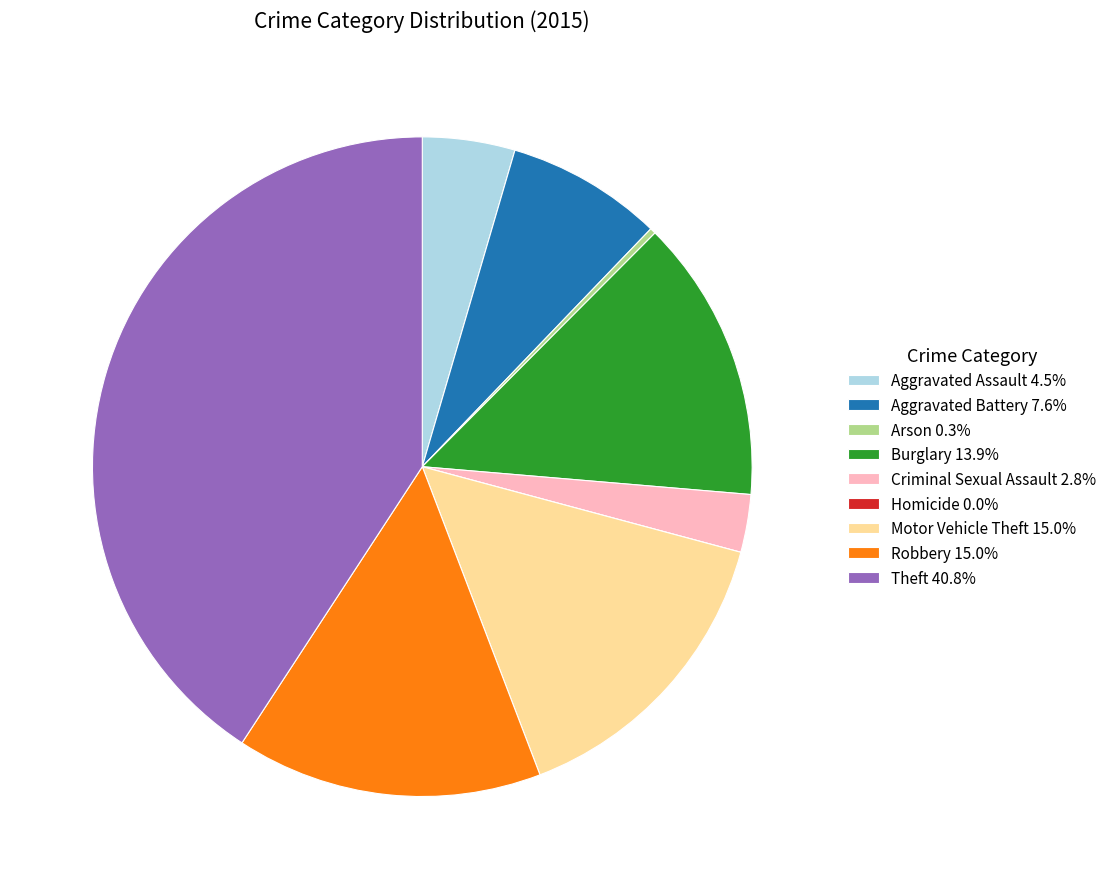

Combined, do Arson 0.3% and Criminal Sexual Assault 2.8% account for over 50%?

No